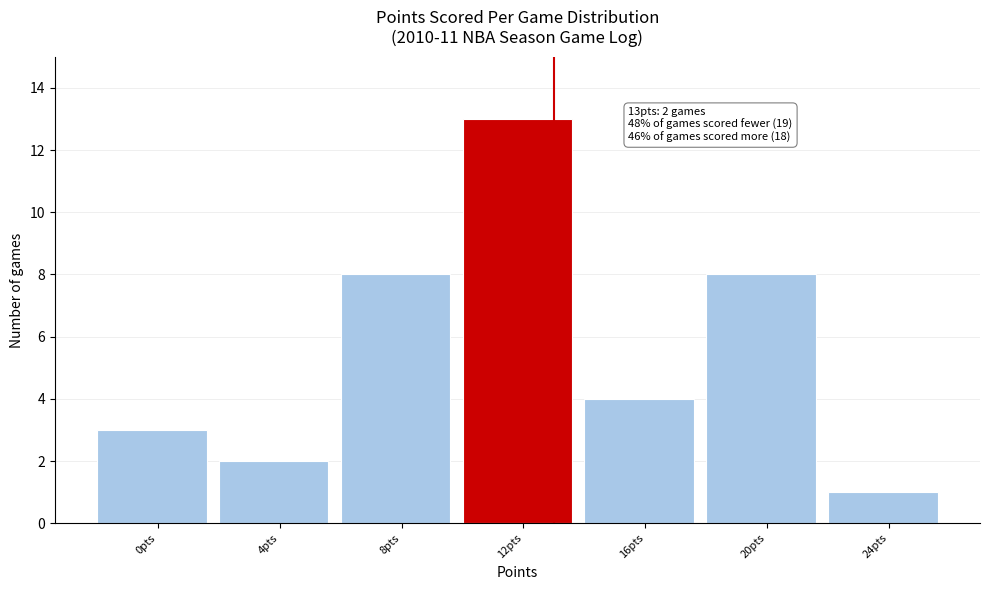

Reading left to right, what are all the values shown in this chart?

0pts=3	4pts=2	8pts=8	12pts=13	16pts=4	20pts=8	24pts=1